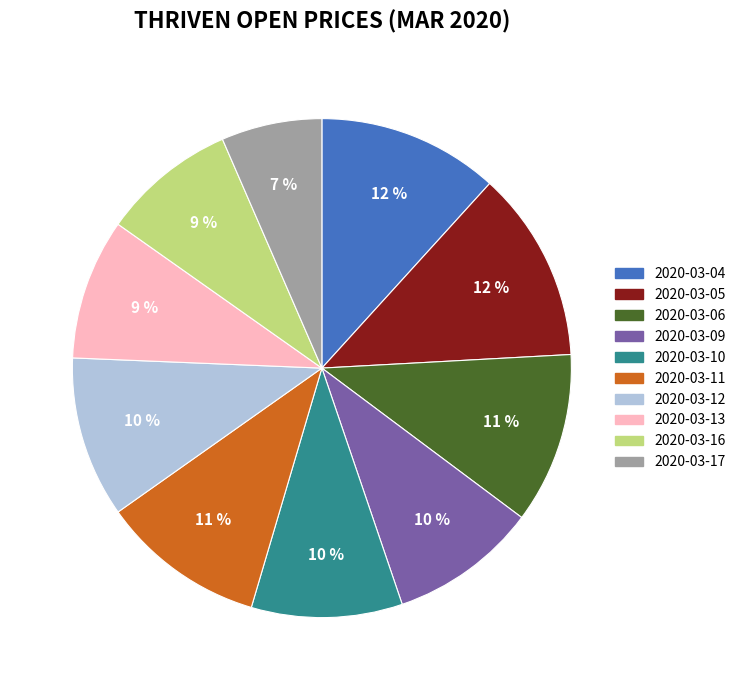

True or false: 2020-03-16 accounts for 9% of the total.

True